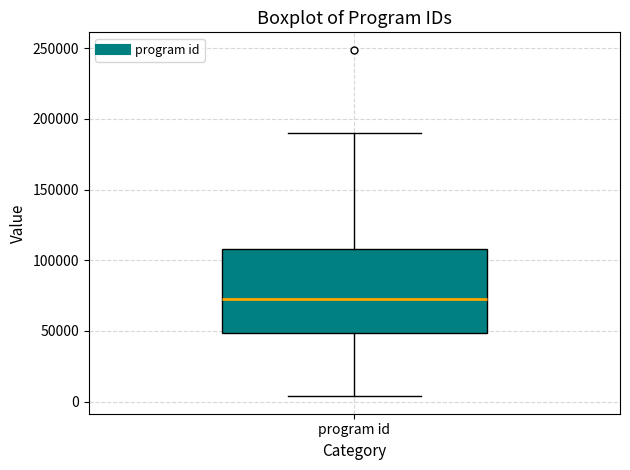

Transcribe this box plot: give where the median line is, the range the box spans, and where the two whiskers end, as read against the y-axis. The values are not printed on the chart, so give them approximately, as read against the axis.

median 70000, box 50000 to 110000, whiskers 5000 to 190000